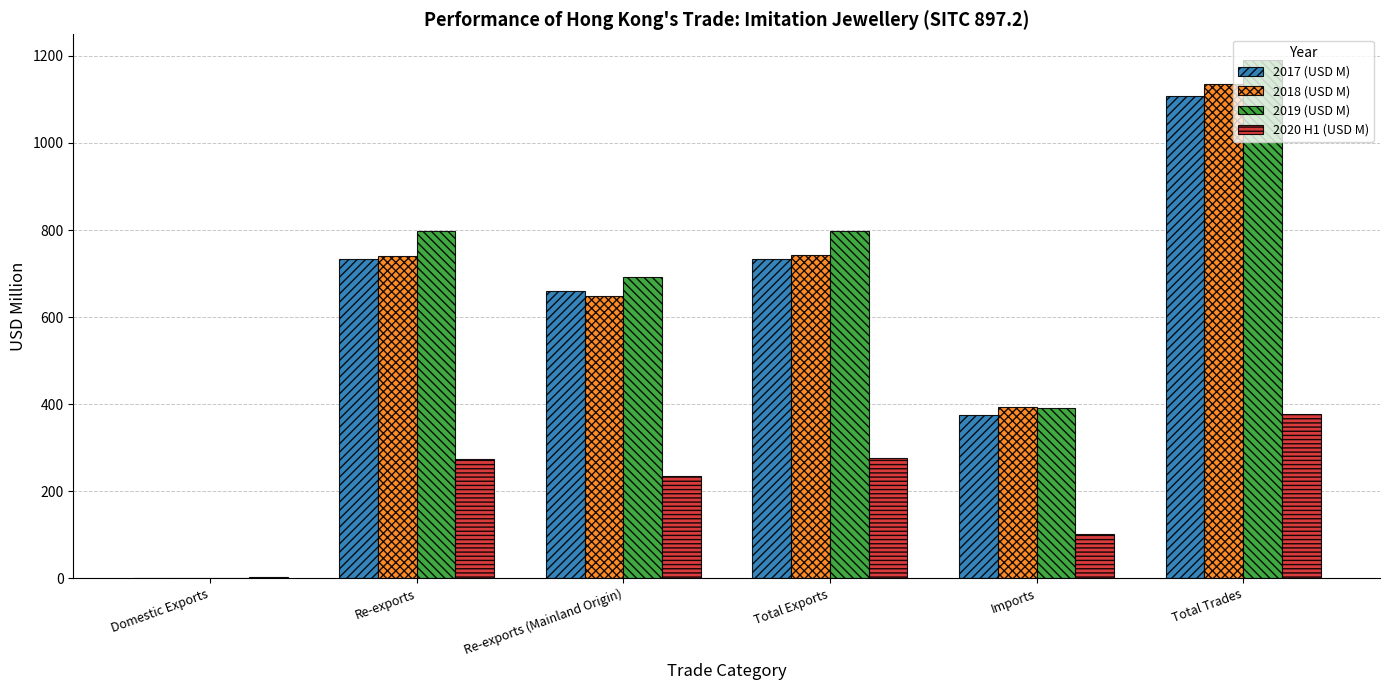

Where is 2018 (USD M) nearest to the value 568?

Re-exports (Mainland Origin)